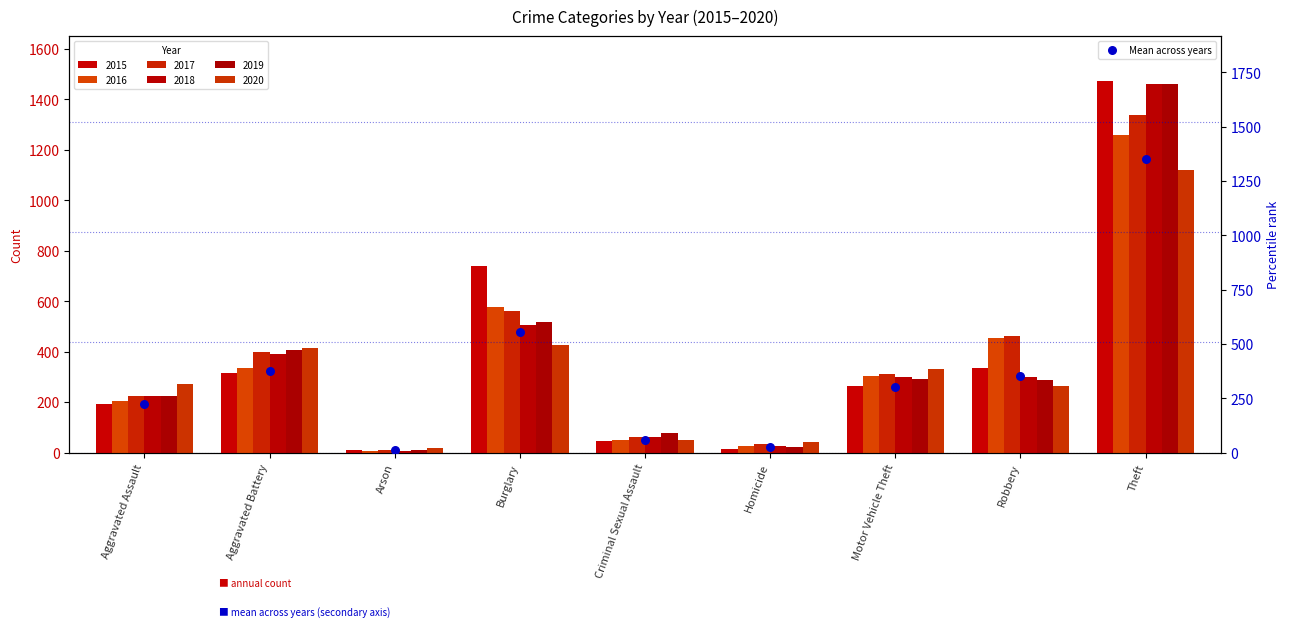

What is the ratio of the value at Aggravated Assault to the value at Robbery?

0.6